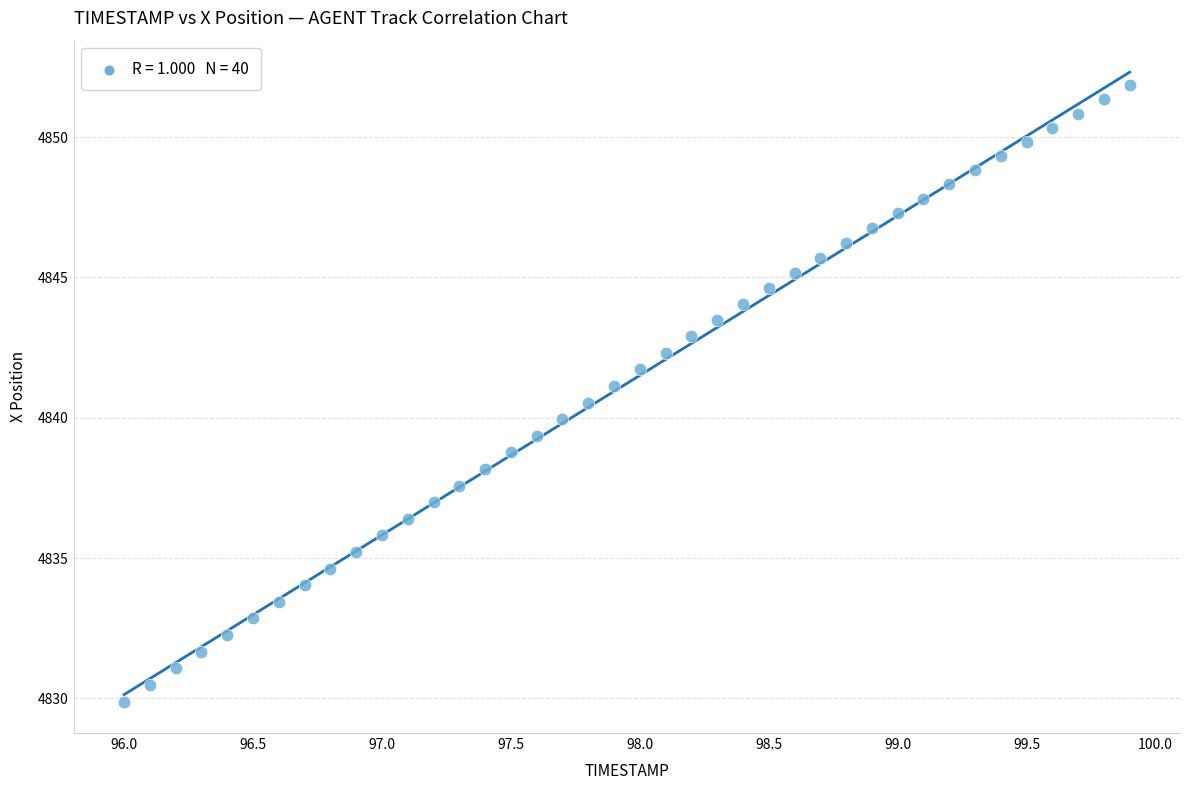

What is the range of X values (max minus min)?

3.9